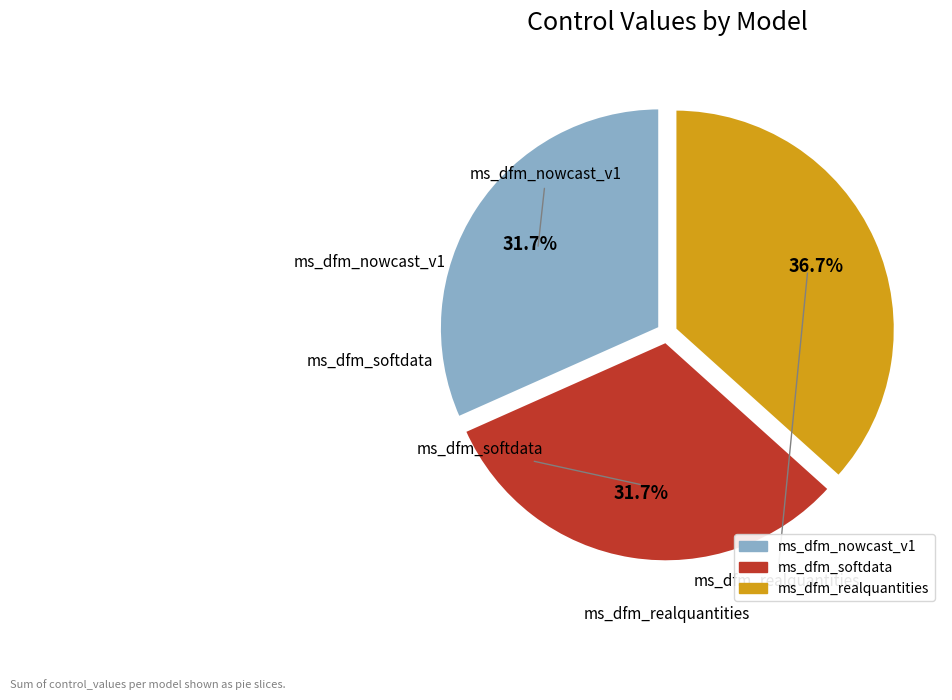

Is there a majority slice in this chart?

No